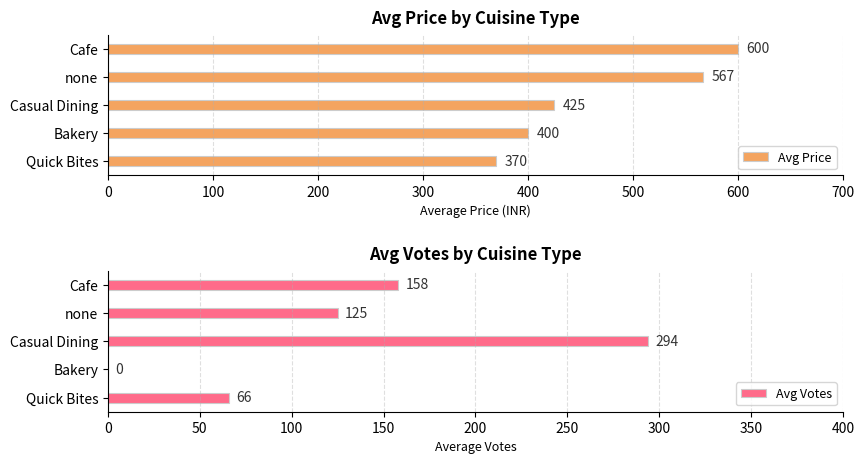

List the labels in order of Avg Price value, largest first.

Cafe, none, Casual Dining, Bakery, Quick Bites